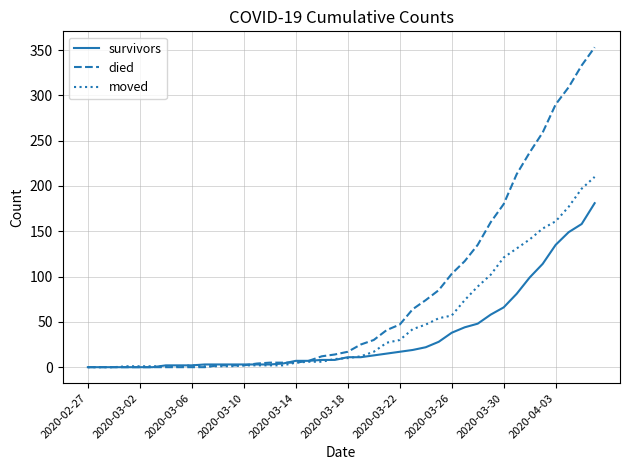

Rank the series by their maximum value, from highest to lowest.

died, moved, survivors